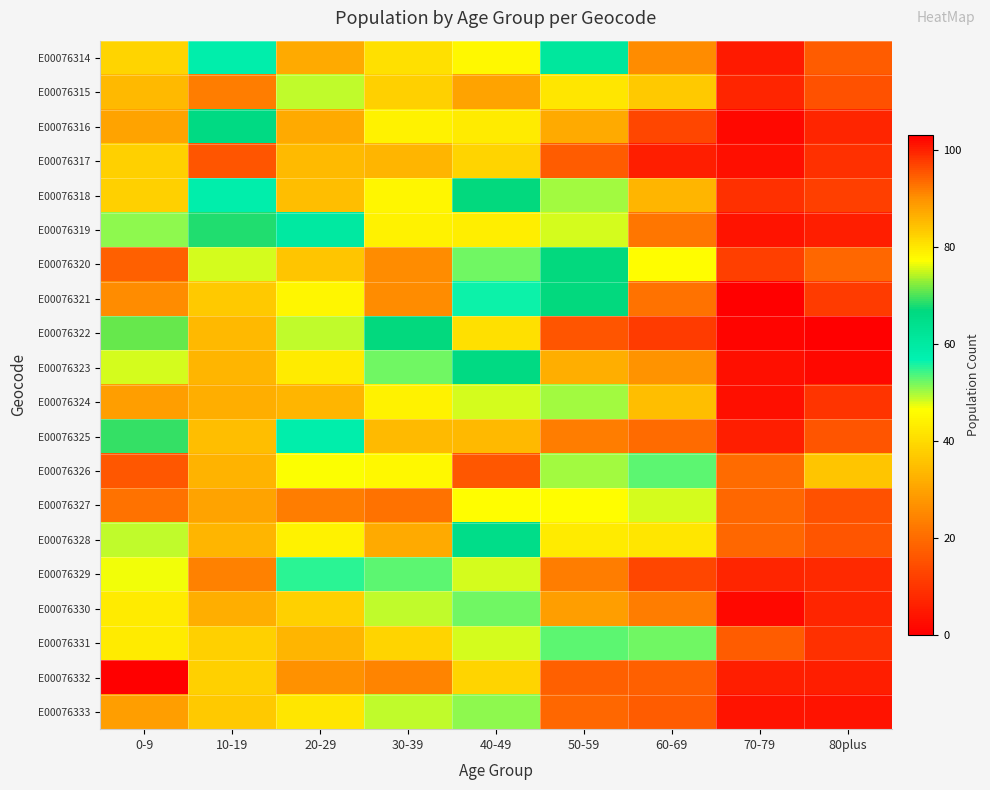

Reading right to left, transcribe all the data shown in this chart.

E00076314: 80plus=17	70-79=5	60-69=26	50-59=61	40-49=78	30-39=41	20-29=31	10-19=58	0-9=39
E00076315: 80plus=15	70-79=7	60-69=37	50-59=42	40-49=30	30-39=38	20-29=49	10-19=23	0-9=34
E00076316: 80plus=7	70-79=2	60-69=13	50-59=31	40-49=43	30-39=44	20-29=31	10-19=66	0-9=30
E00076317: 80plus=9	70-79=3	60-69=6	50-59=17	40-49=39	30-39=33	20-29=85	10-19=16	0-9=38
E00076318: 80plus=12	70-79=9	60-69=33	50-59=50	40-49=67	30-39=45	20-29=35	10-19=58	0-9=38
E00076319: 80plus=6	70-79=4	60-69=22	50-59=48	40-49=79	30-39=44	20-29=60	10-19=68	0-9=51
E00076320: 80plus=19	70-79=12	60-69=46	50-59=67	40-49=52	30-39=26	20-29=36	10-19=48	0-9=18
E00076321: 80plus=11	70-79=0	60-69=21	50-59=67	40-49=56	30-39=26	20-29=45	10-19=37	0-9=26
E00076322: 80plus=0	70-79=1	60-69=11	50-59=16	40-49=41	30-39=67	20-29=49	10-19=34	0-9=71
E00076323: 80plus=2	70-79=3	60-69=27	50-59=32	40-49=66	30-39=52	20-29=43	10-19=33	0-9=48
E00076324: 80plus=10	70-79=3	60-69=35	50-59=50	40-49=48	30-39=44	20-29=33	10-19=32	0-9=29
E00076325: 80plus=16	70-79=6	60-69=20	50-59=23	40-49=34	30-39=85	20-29=58	10-19=35	0-9=69
E00076326: 80plus=36	70-79=20	60-69=53	50-59=50	40-49=95	30-39=78	20-29=77	10-19=86	0-9=95
E00076327: 80plus=15	70-79=19	60-69=48	50-59=46	40-49=46	30-39=21	20-29=23	10-19=30	0-9=21
E00076328: 80plus=16	70-79=19	60-69=42	50-59=43	40-49=65	30-39=31	20-29=44	10-19=33	0-9=49
E00076329: 80plus=8	70-79=7	60-69=13	50-59=23	40-49=48	30-39=53	20-29=55	10-19=24	0-9=47
E00076330: 80plus=7	70-79=2	60-69=23	50-59=29	40-49=52	30-39=49	20-29=38	10-19=32	0-9=43
E00076331: 80plus=9	70-79=17	60-69=52	50-59=53	40-49=48	30-39=39	20-29=33	10-19=38	0-9=43
E00076332: 80plus=6	70-79=6	60-69=18	50-59=18	40-49=39	30-39=91	20-29=90	10-19=38	0-9=103
E00076333: 80plus=4	70-79=4	60-69=17	50-59=19	40-49=51	30-39=49	20-29=42	10-19=37	0-9=29